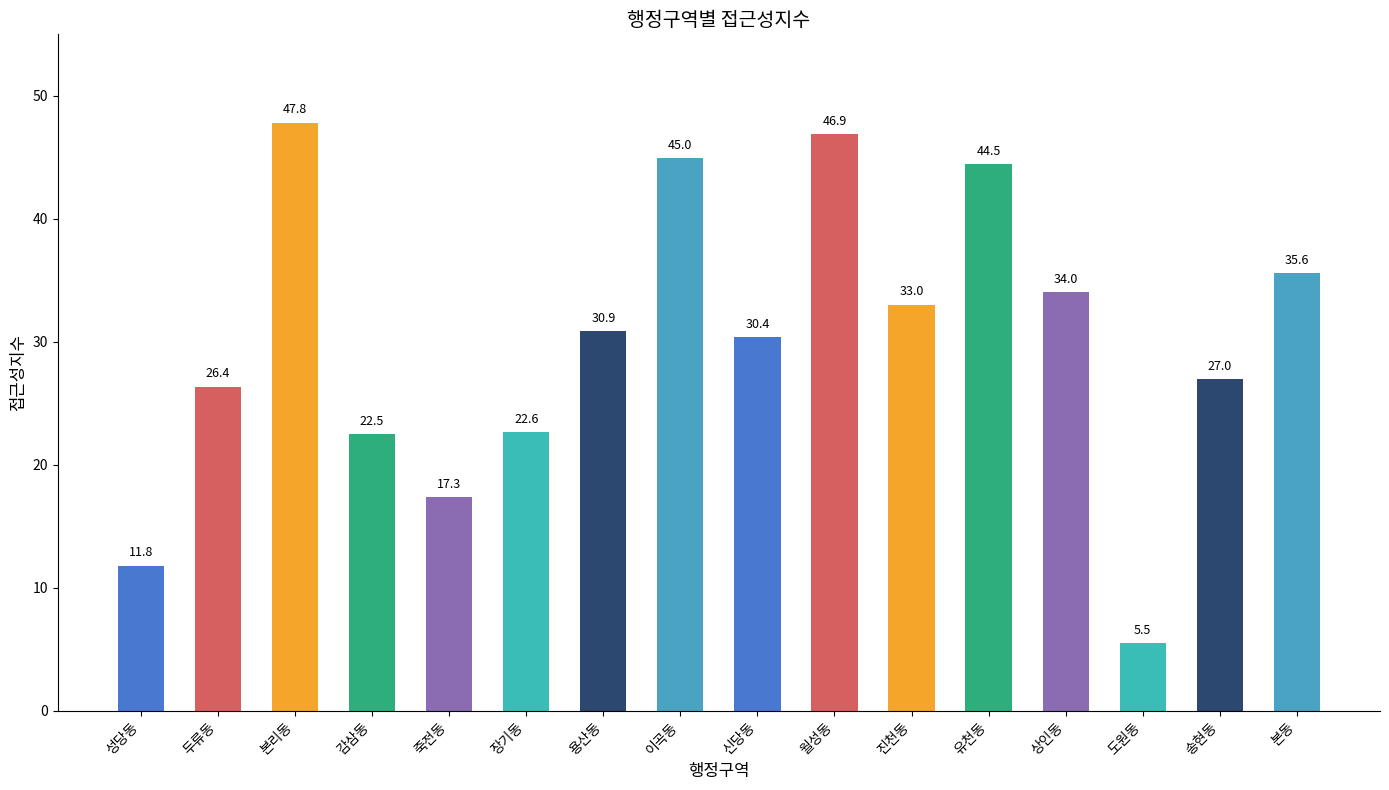

What is the difference between the maximum and second lowest values?

36.0